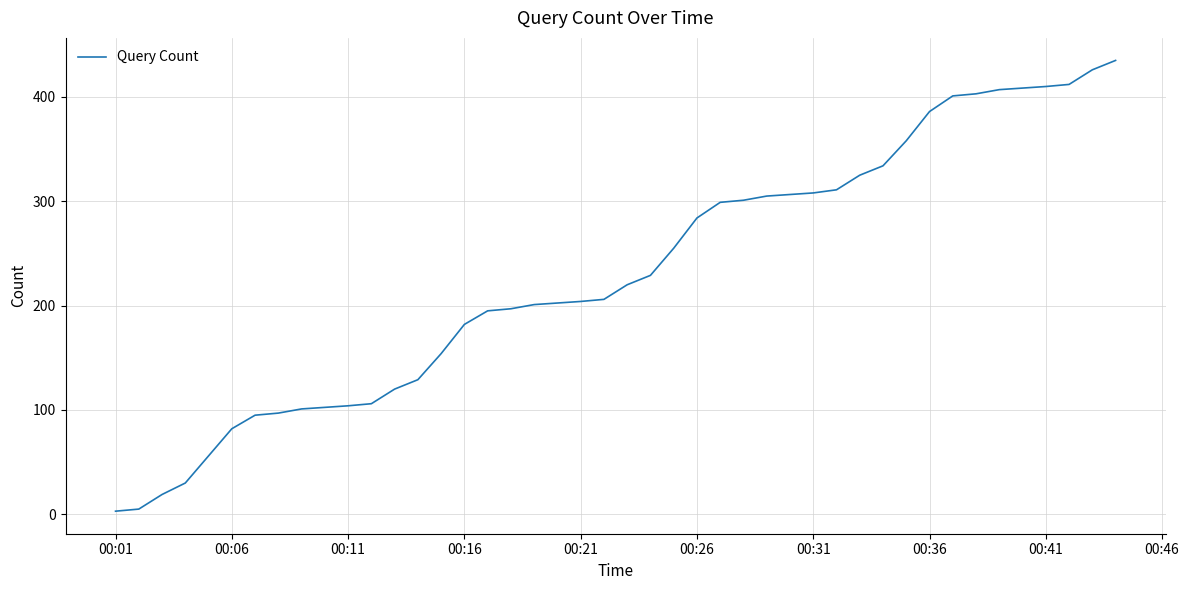

What is the maximum value shown in the chart?

435